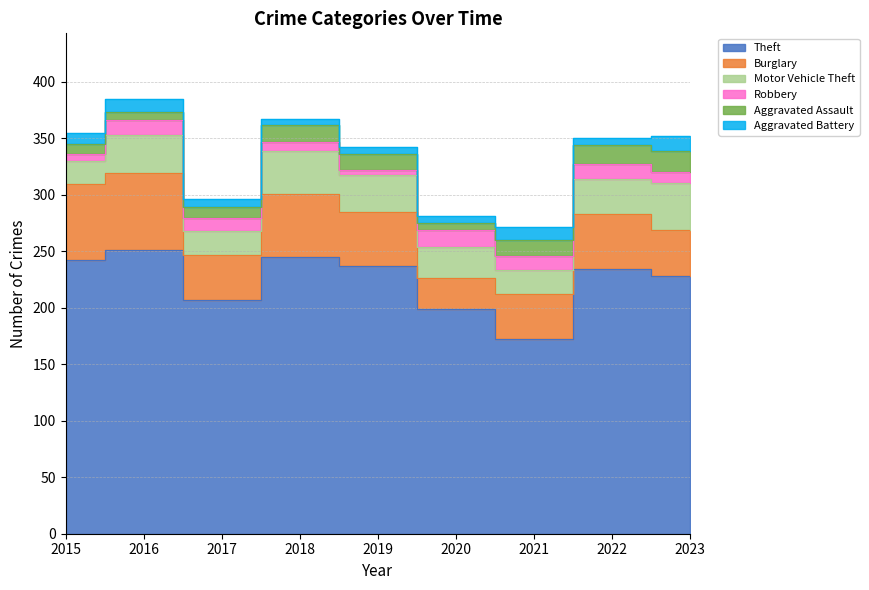

What is the value of the Aggravated Battery point at the 9th from the left?

13